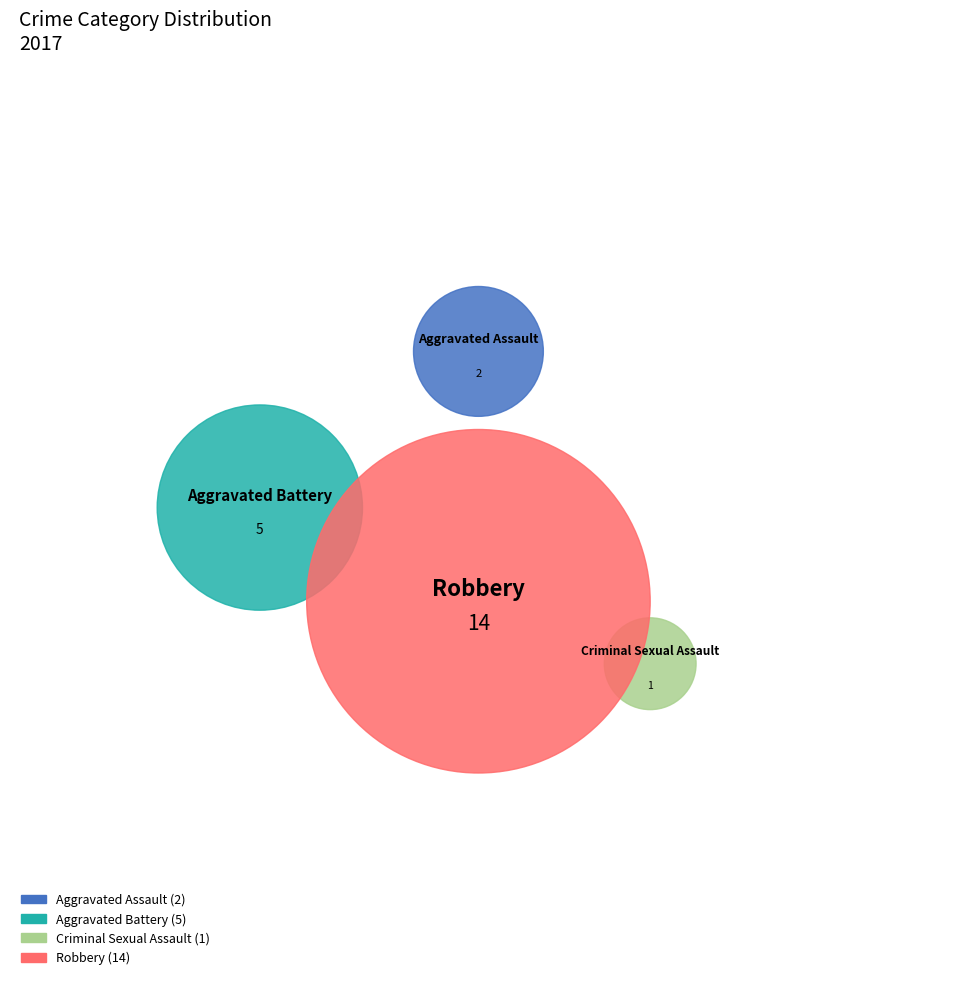

What percentage is the Aggravated Battery slice, to the nearest percent?

23%